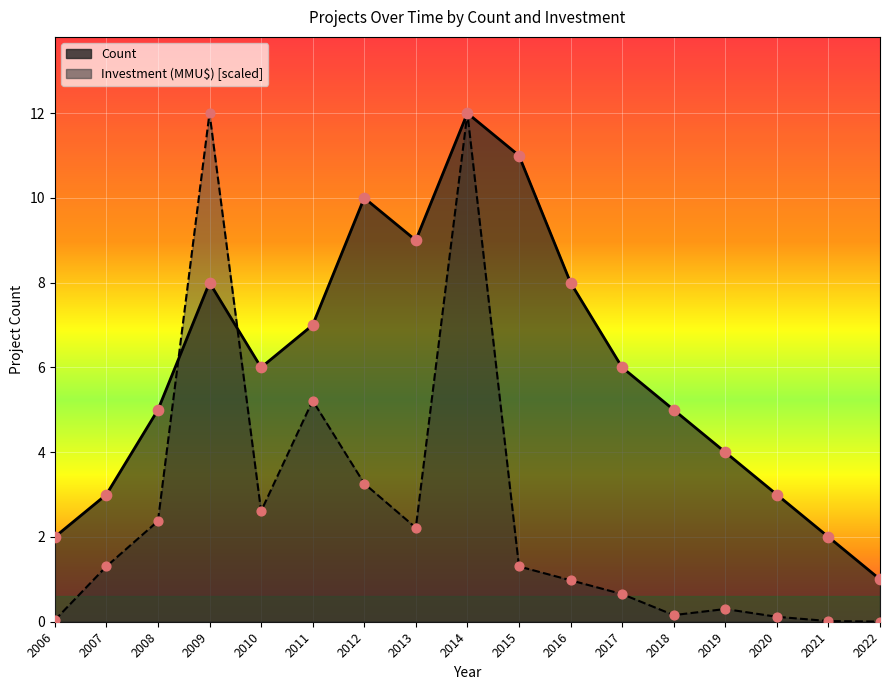

Is the value of Investment (MMU$) at 2021 greater than the value of Count at 2022?

No